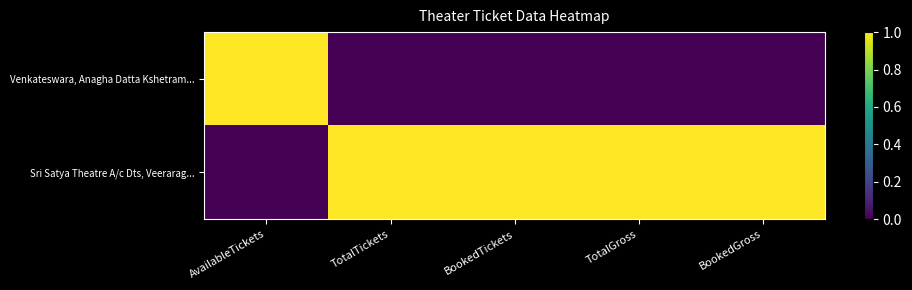

What is the spread (max minus min) of values at BookedTickets?

1